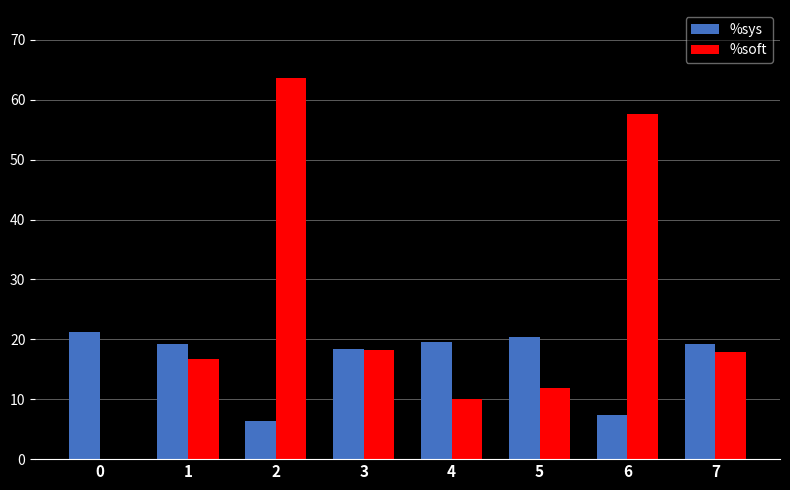

What is the approximate value of %sys at 2?

6.3